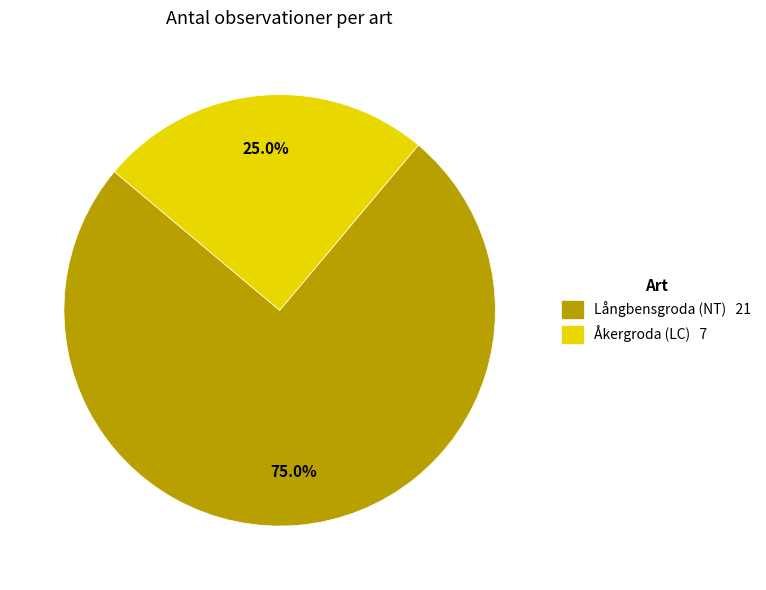

What percentage is NOT represented by Åkergroda (LC)?

75.0%